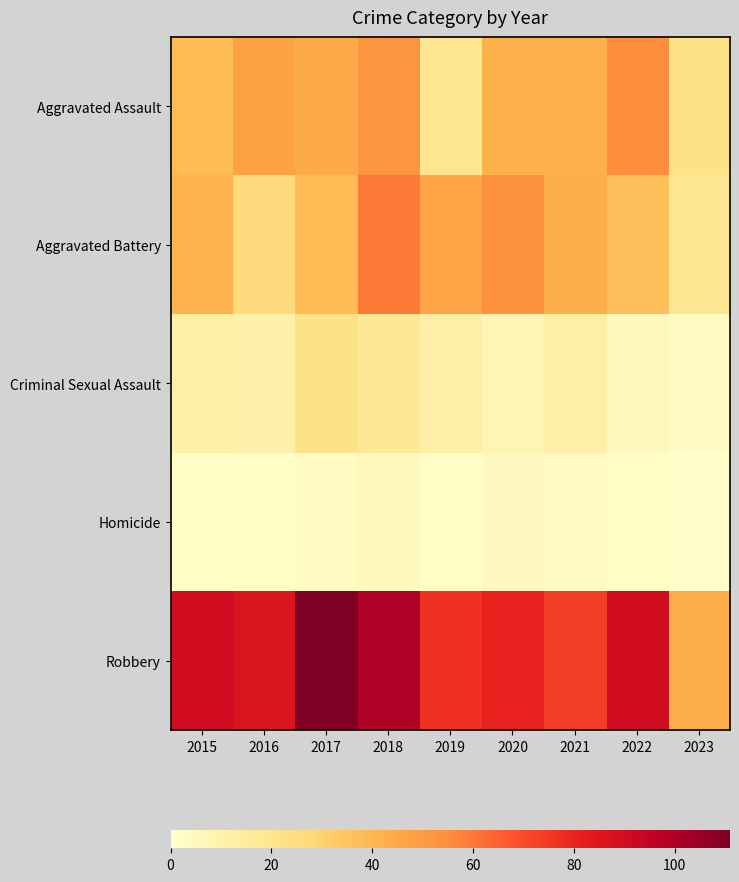

Count the number of data series in this chart.

5